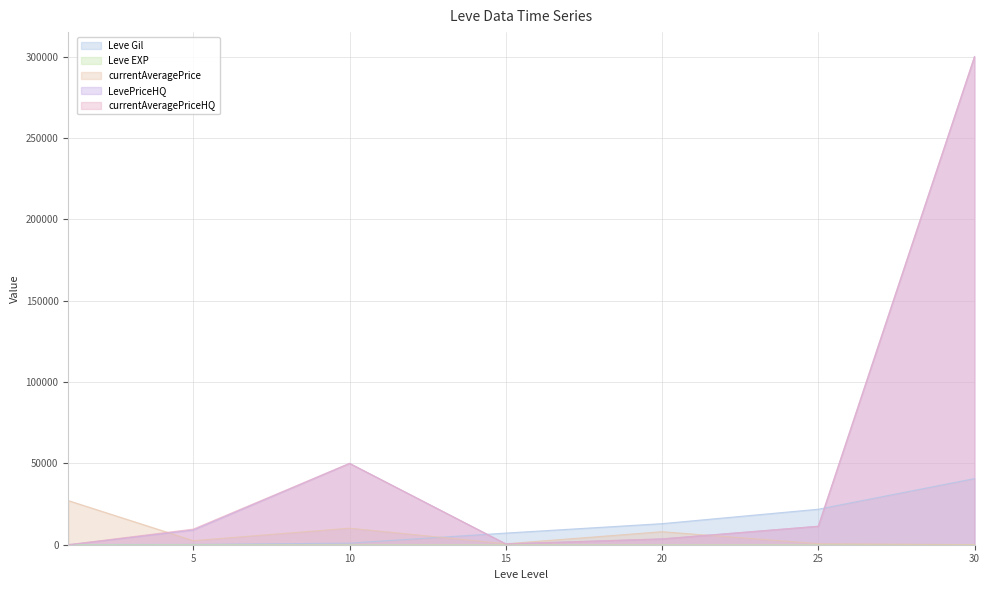

What are all the series names shown in the legend?

Leve Gil, Leve EXP, currentAveragePrice, LevePriceHQ, currentAveragePriceHQ